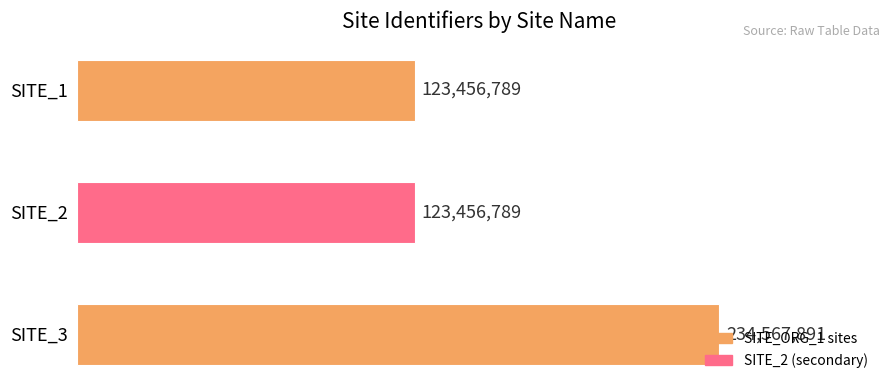

How many values are between 123456789 and 234567891?

3